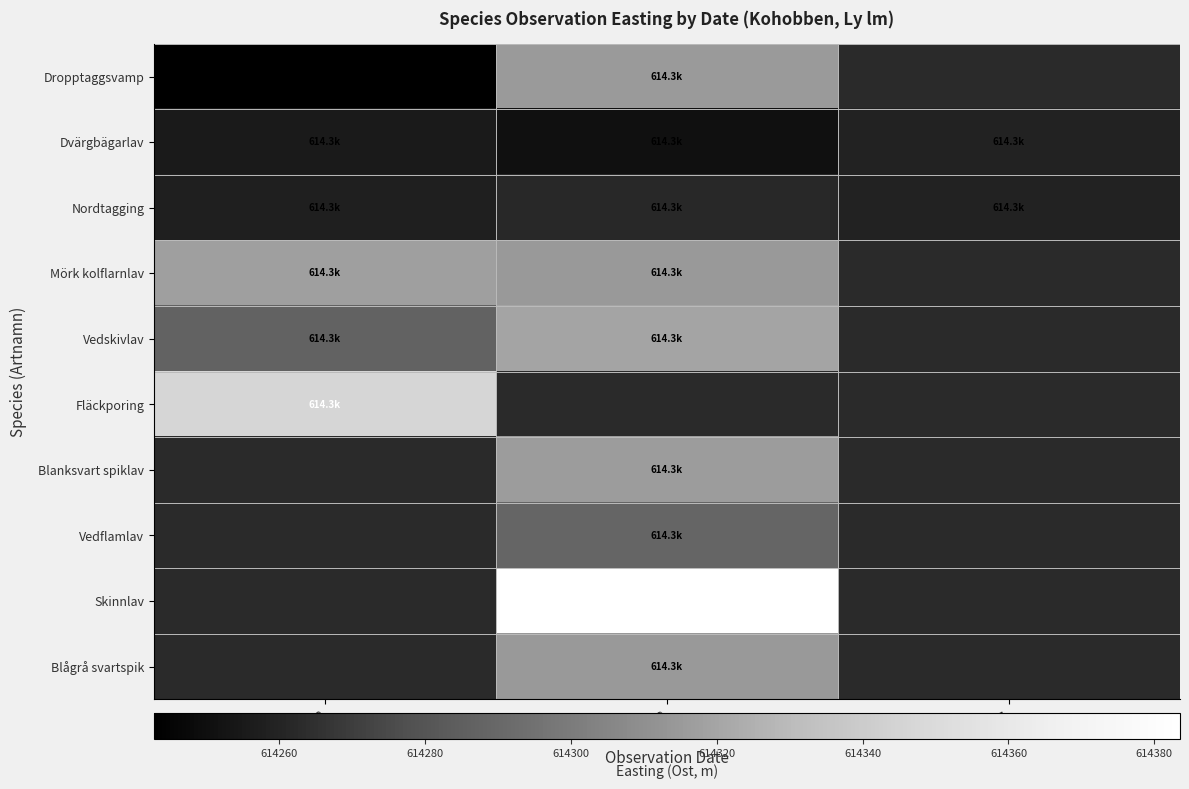

Rank the categories by Dvärgbägarlav value from lowest to highest.

2021-09-09, 2015-05-18, 2017-05-31